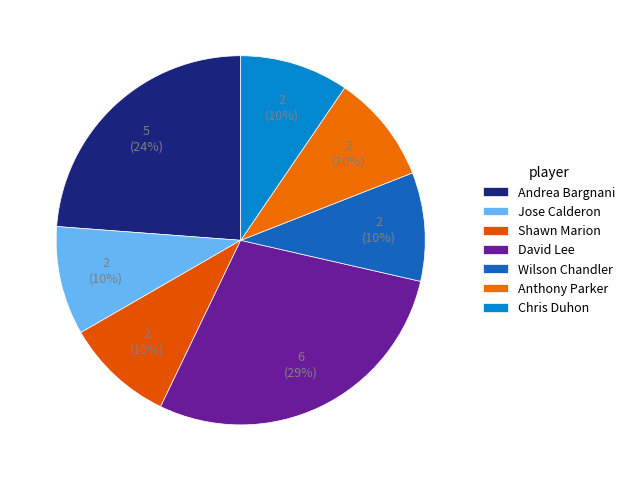

To the nearest percent, what is the average slice percentage?

14%